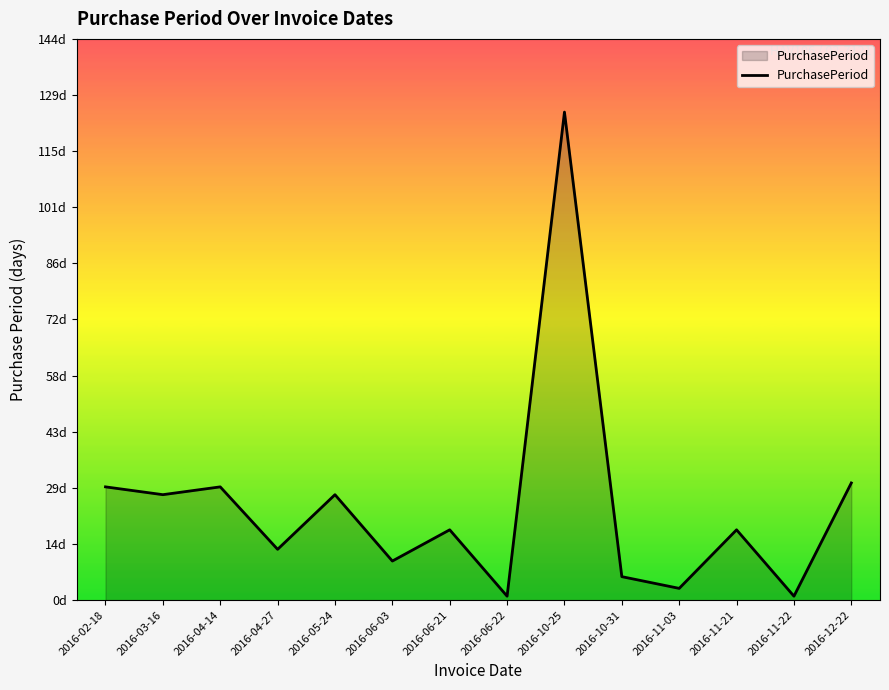

Does the chart have visible grid lines?

No